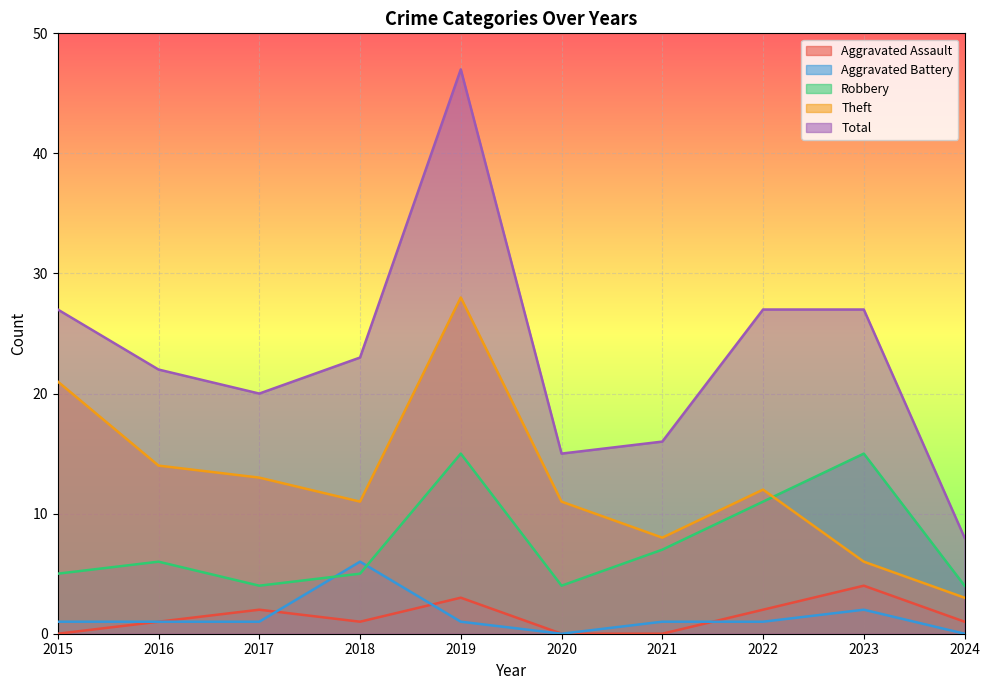

What is the difference between the maximum and minimum values in the Aggravated Assault series?

4